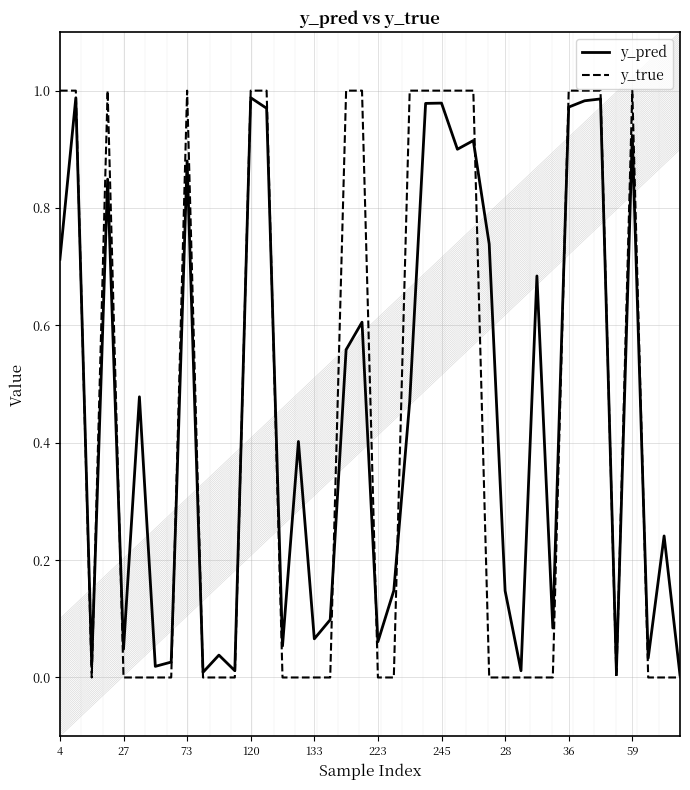

Rank the series by their average value, from lowest to highest.

y_true, y_pred